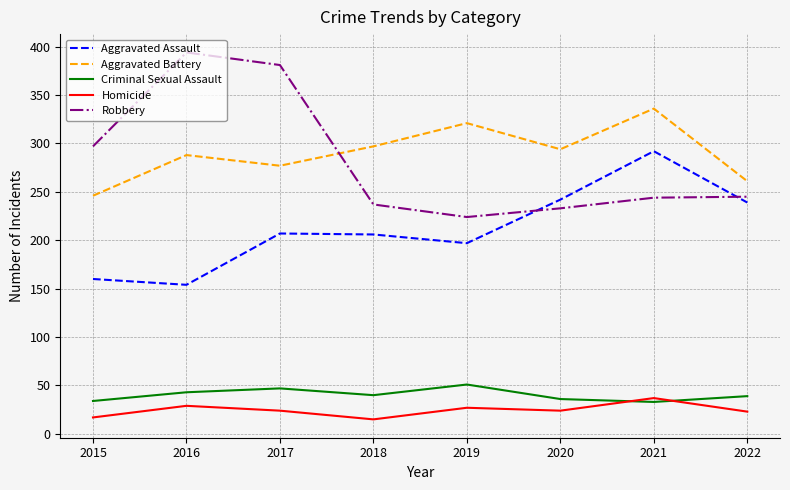

Which series has the largest total across all categories?

Aggravated Battery